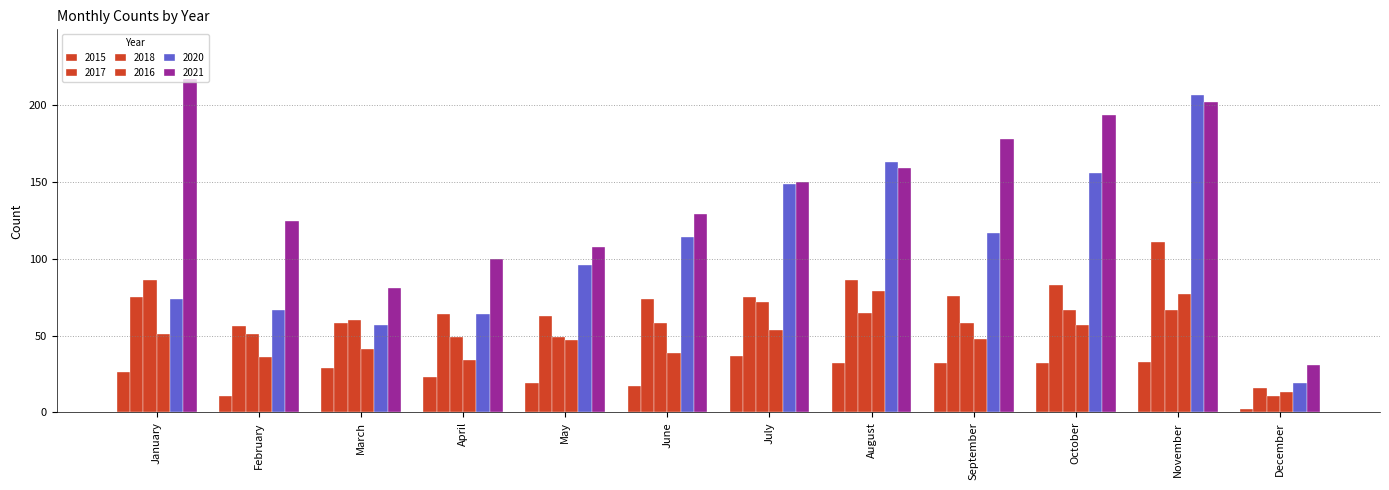

The value of 2016 at July is 54. True or false?

True